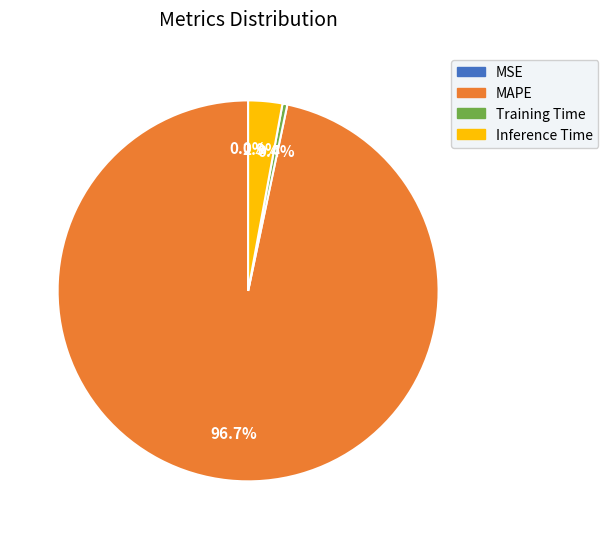

The MAPE slice represents 97% of the pie. True or false?

True